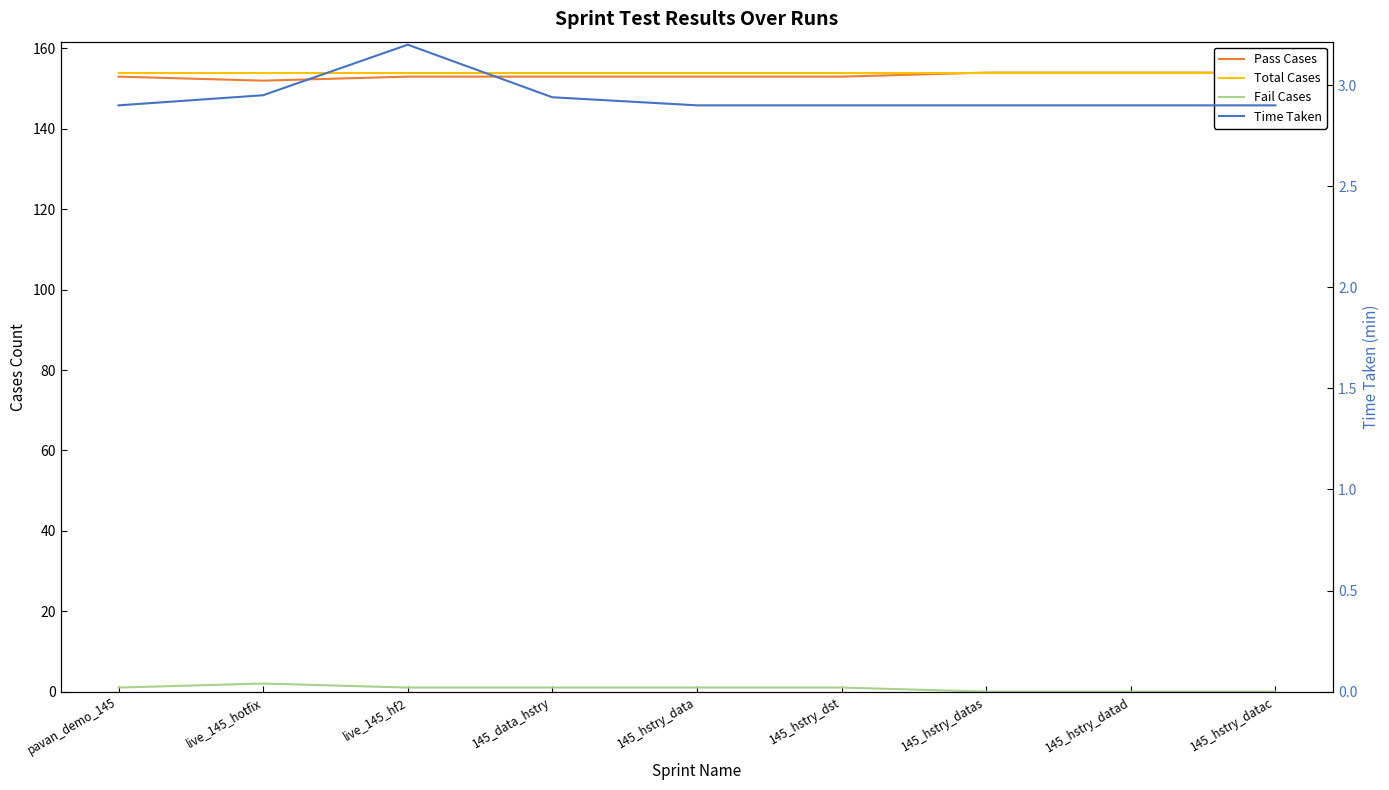

Does the chart have visible grid lines?

No